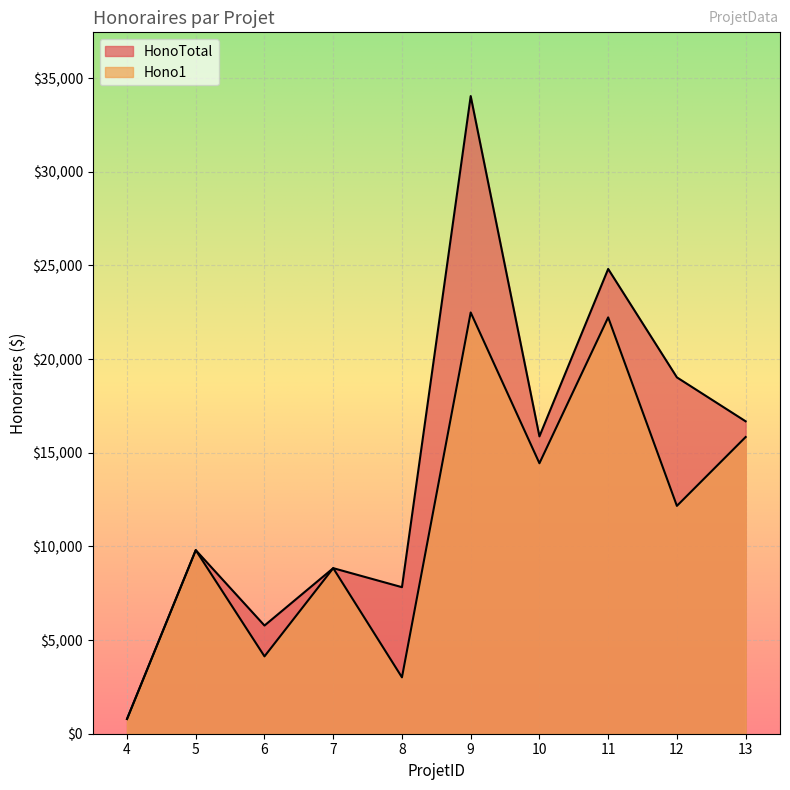

How many values in the HonoTotal series are below 15872?

5